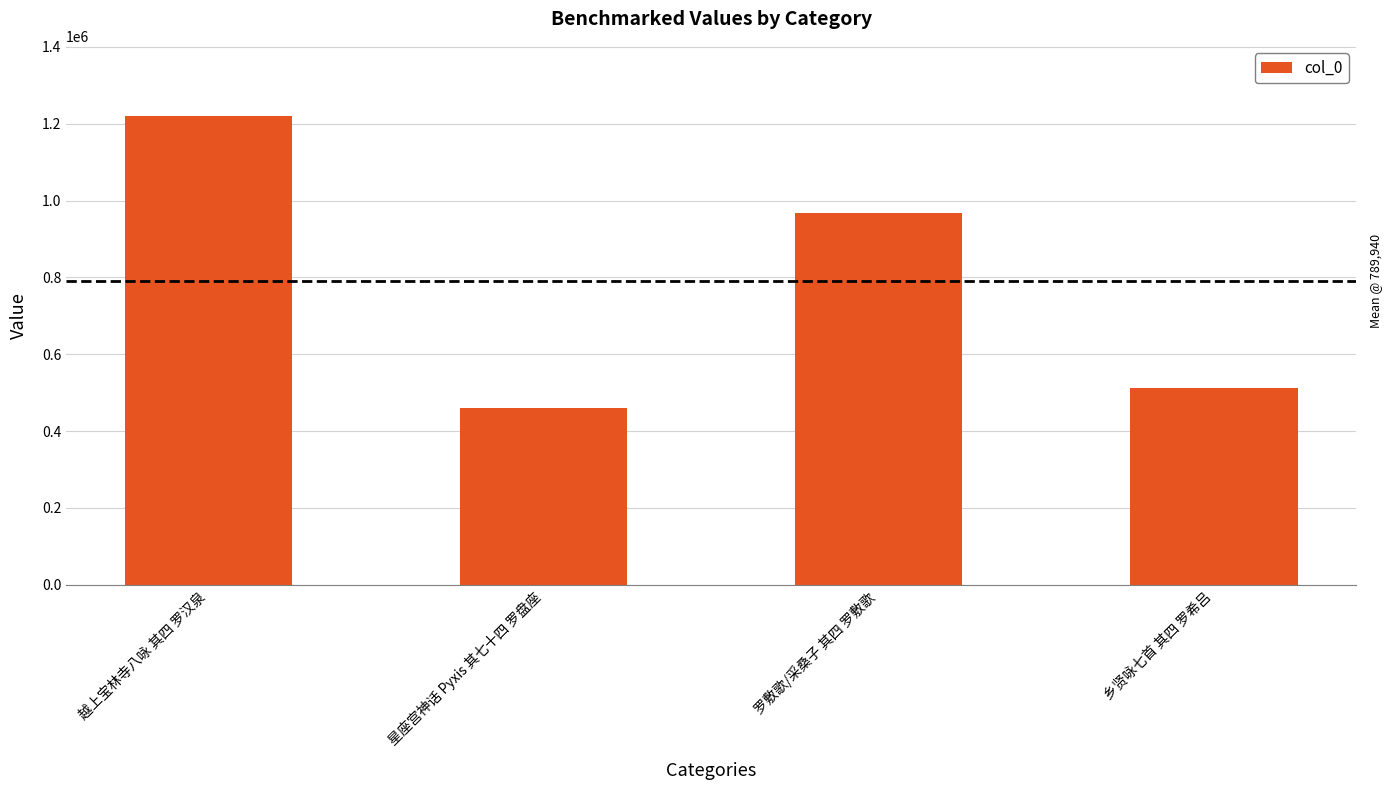

What is the change in value from 越上宝林寺八咏 其四 罗汉泉 to 罗敷歌/采桑子 其四 罗敷歌?

-252564